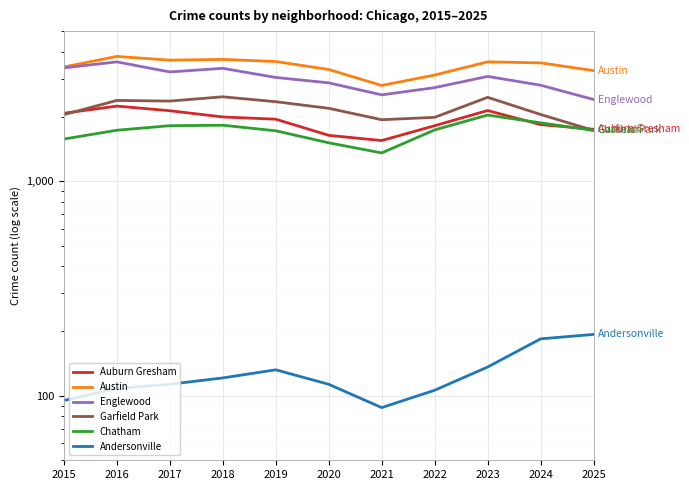

What are all the series names shown in the legend?

Auburn Gresham, Austin, Englewood, Garfield Park, Chatham, Andersonville